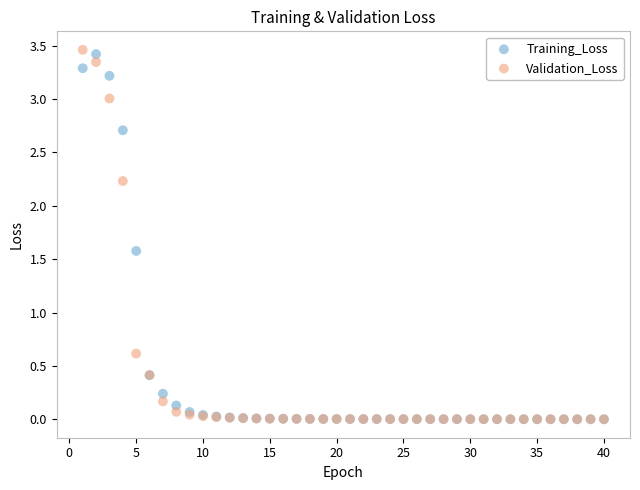

Which series reaches the maximum Y coordinate?

Validation_Loss